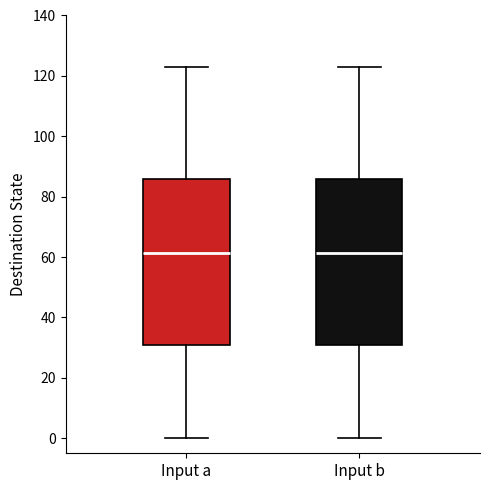

Where is the upper edge of the box for Input b on the y-axis? The values are not printed on the chart, so give them approximately, as read against the axis.

86